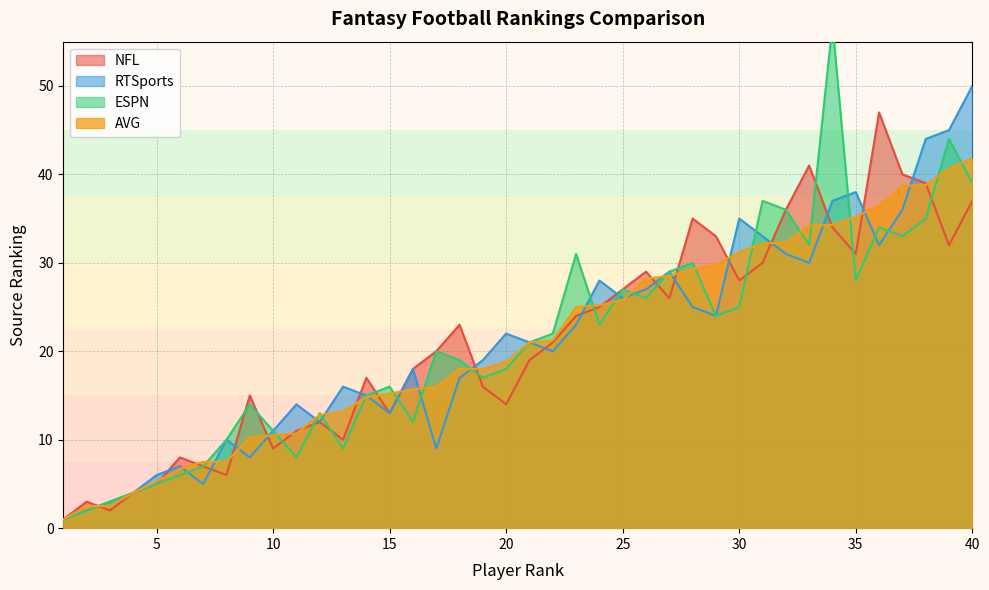

True or false: NFL has more than 1 interior local peaks.

True